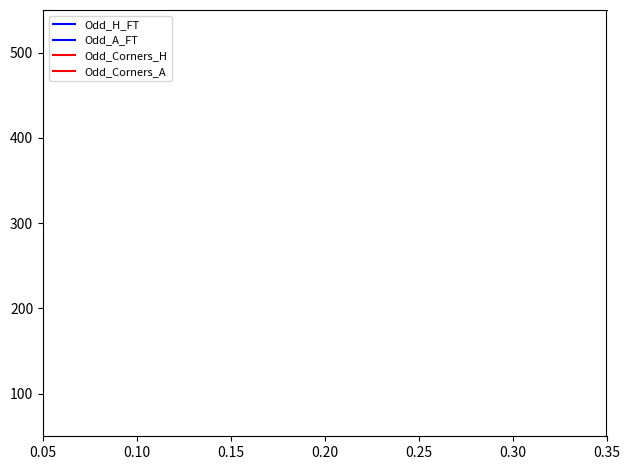

How many lines are shown in the chart?

4